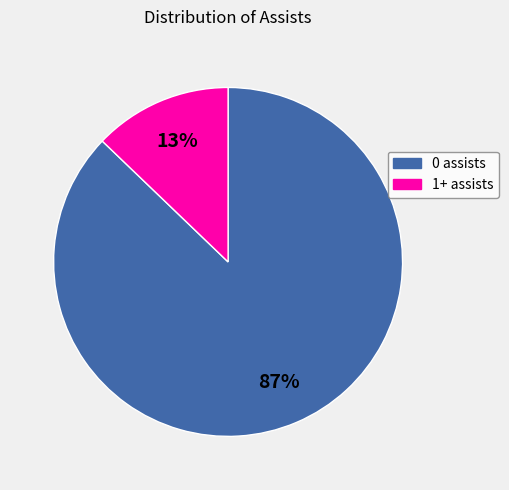

To the nearest percent, what is the difference between the 0 assists and 1+ assists slice percentages?

74%